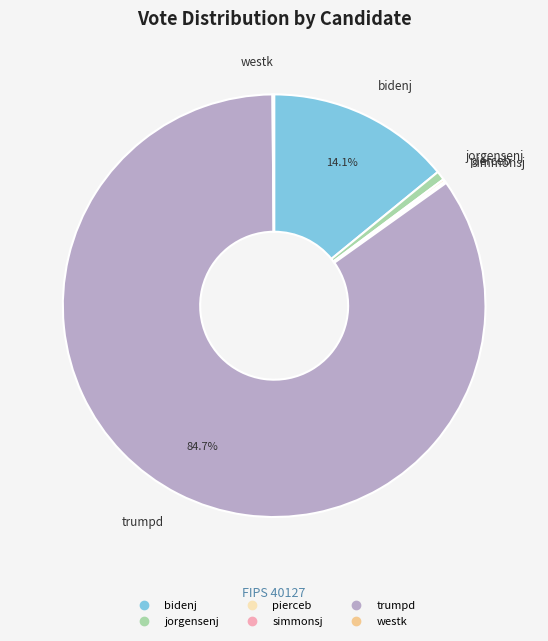

Is there a majority slice in this chart?

Yes